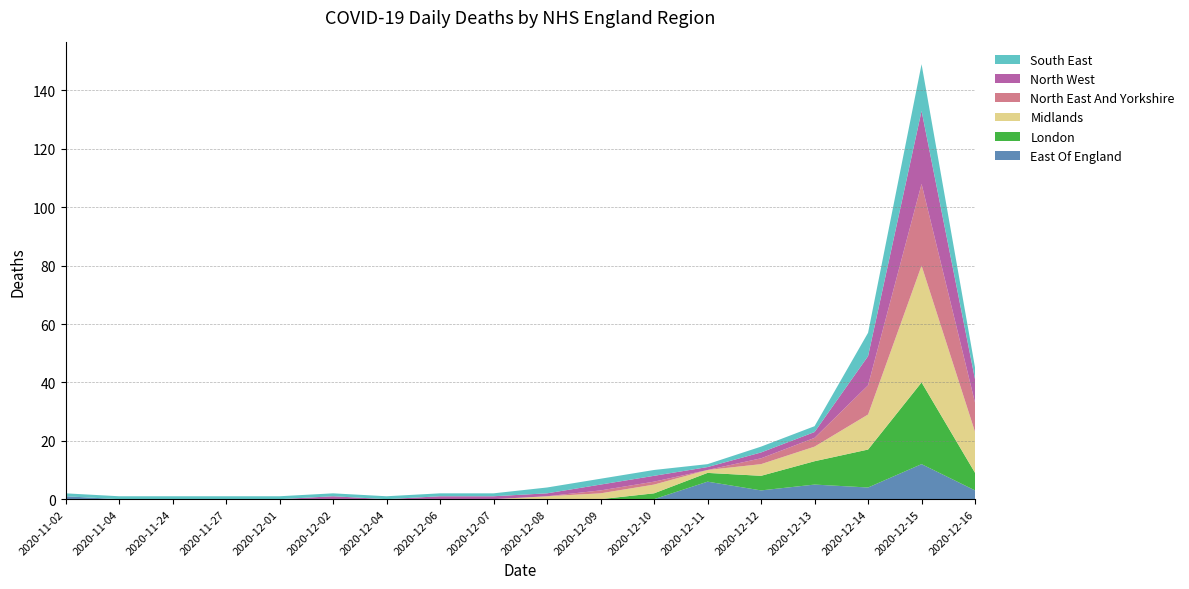

Reading left to right, extract all data points from this chart.

East Of England: 1	0	0	0	0	0	0	0	0	0	0	0	6	3	5	4	12	3
London: 0	0	0	0	0	0	0	0	0	0	0	2	3	5	8	13	28	6
Midlands: 0	0	0	0	0	0	0	0	0	1	2	3	1	4	5	12	40	14
North East And Yorkshire: 0	0	0	0	0	0	0	0	0	0	1	1	0	2	3	10	28	10
North West: 0	0	0	0	0	1	0	1	1	1	2	2	1	2	2	10	25	8
South East: 1	1	1	1	1	1	1	1	1	2	2	2	1	2	2	8	16	4